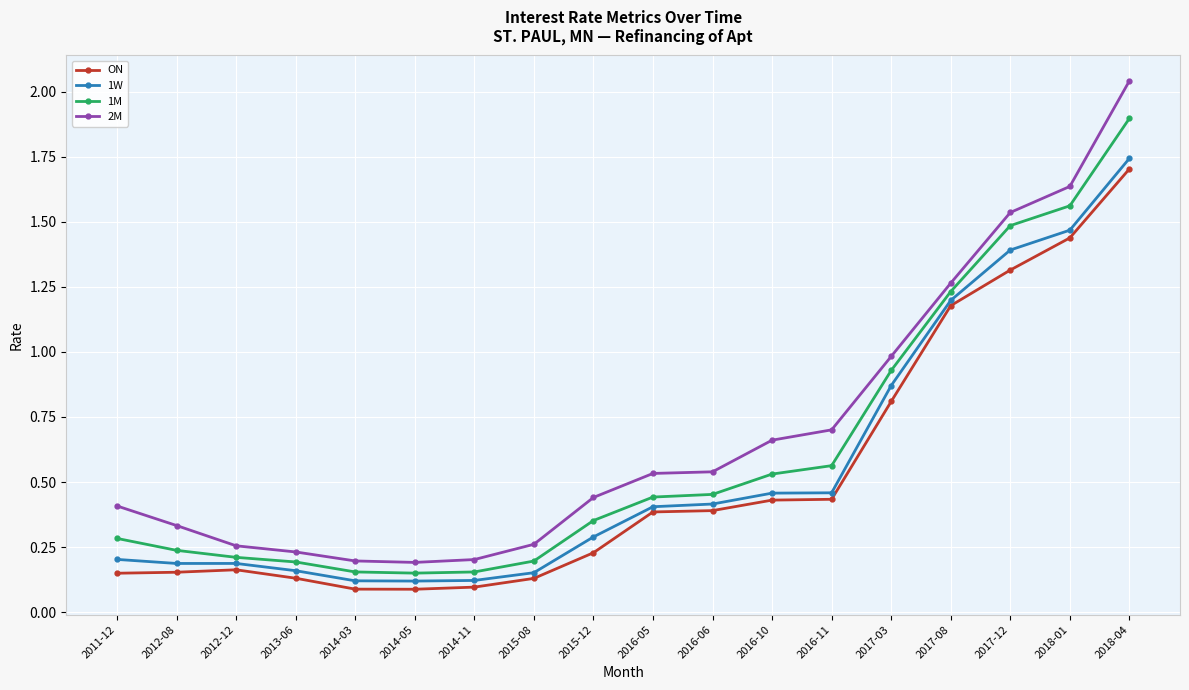

What position from the right is 2018-01?

2